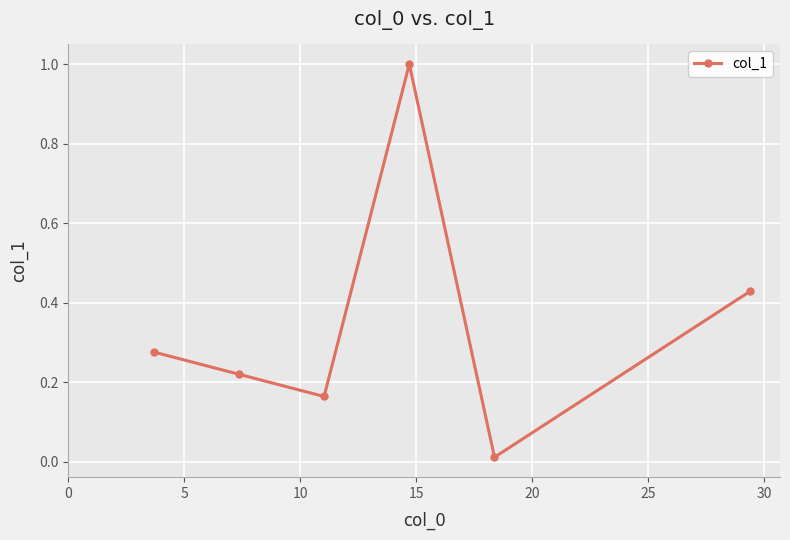

What is the value of the 4th point from the left?

1.0